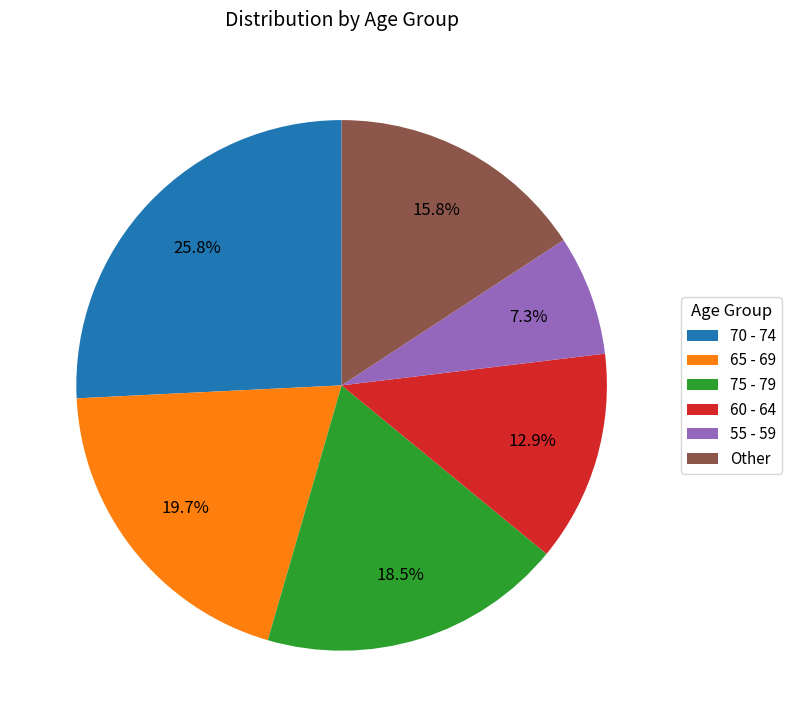

What is the total percentage of 60 - 64 and 65 - 69?

32.6%